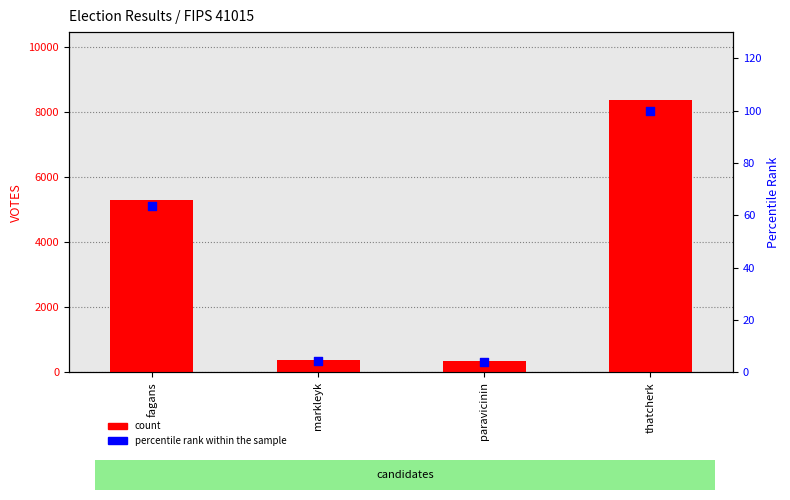

Which series has the largest total across all categories?

count